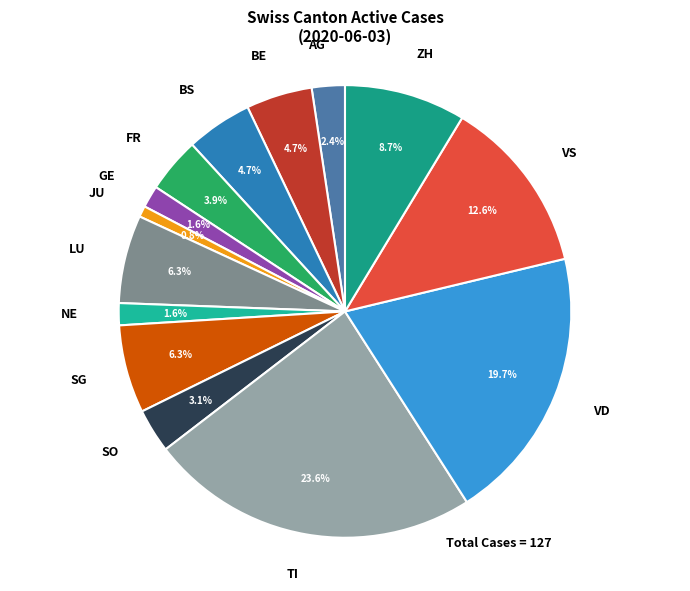

Is the sum of GE and VS greater than half?

No